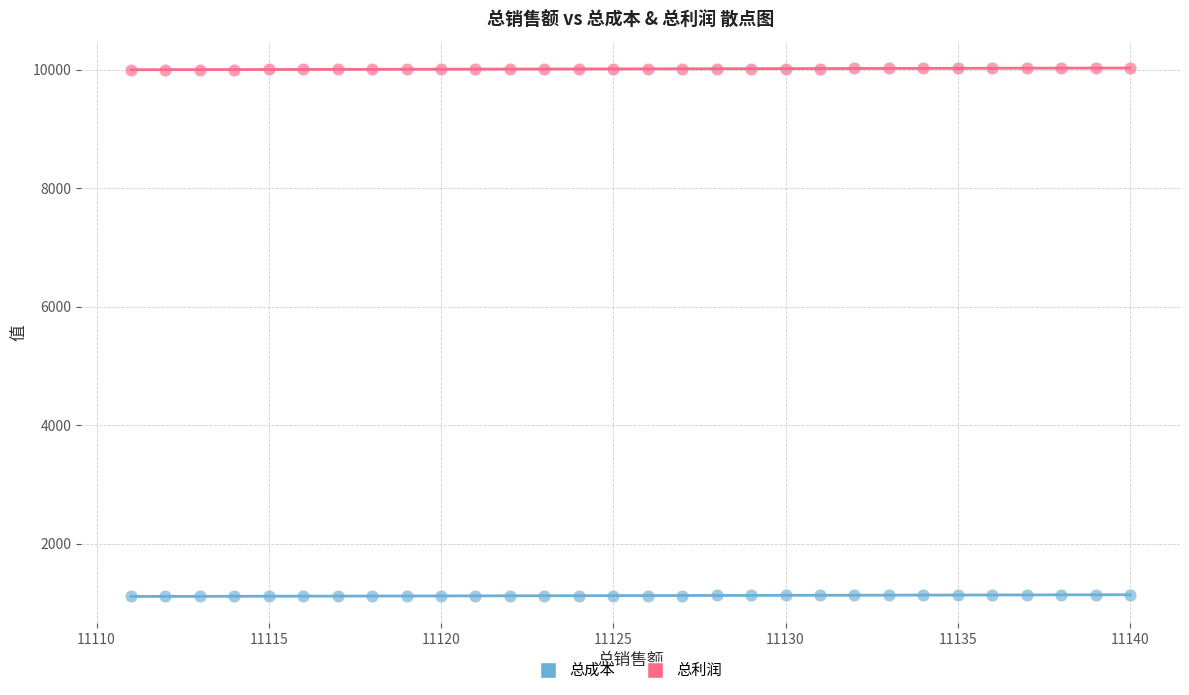

What is the X range (max minus min) for the scatter plot?

29